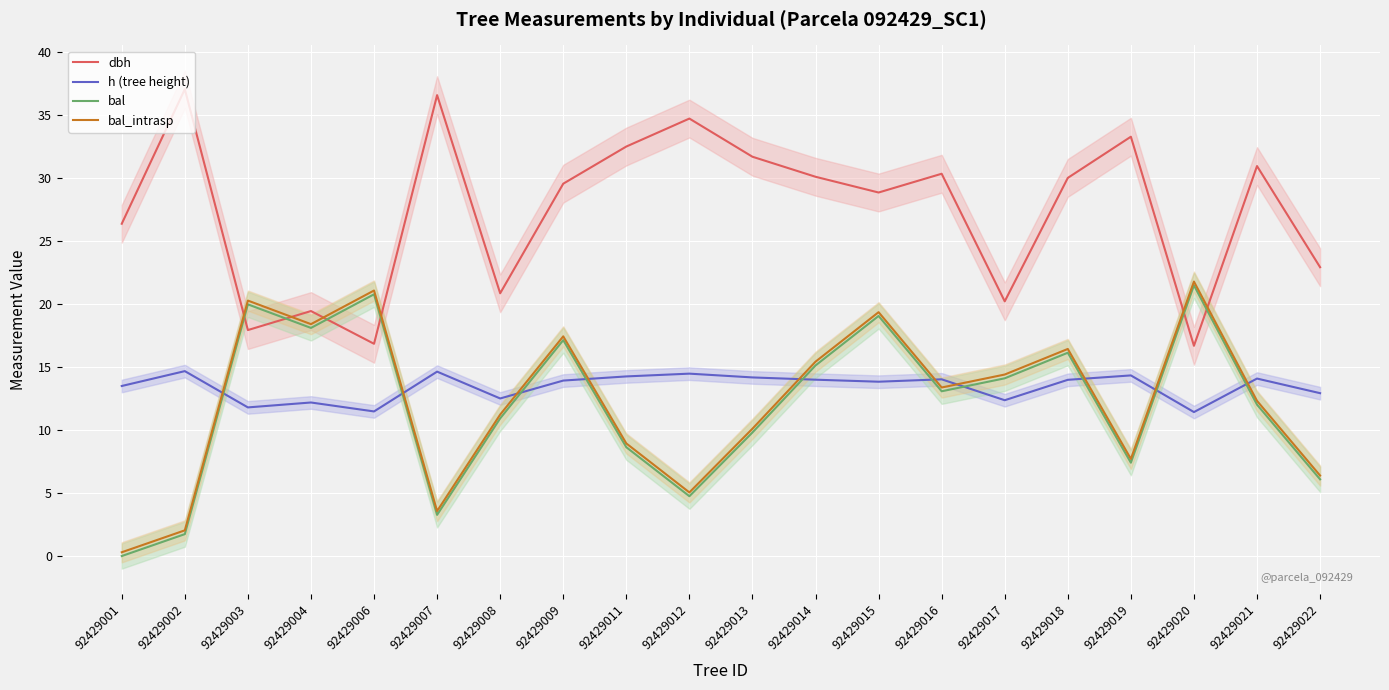

Is it true that bal equals 1.0 at 92429002?

False